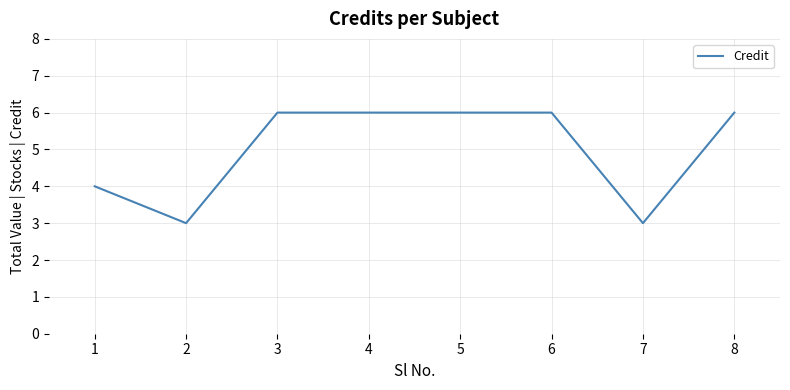

What is the ratio of the value at 5 to the value at 7?

2.0